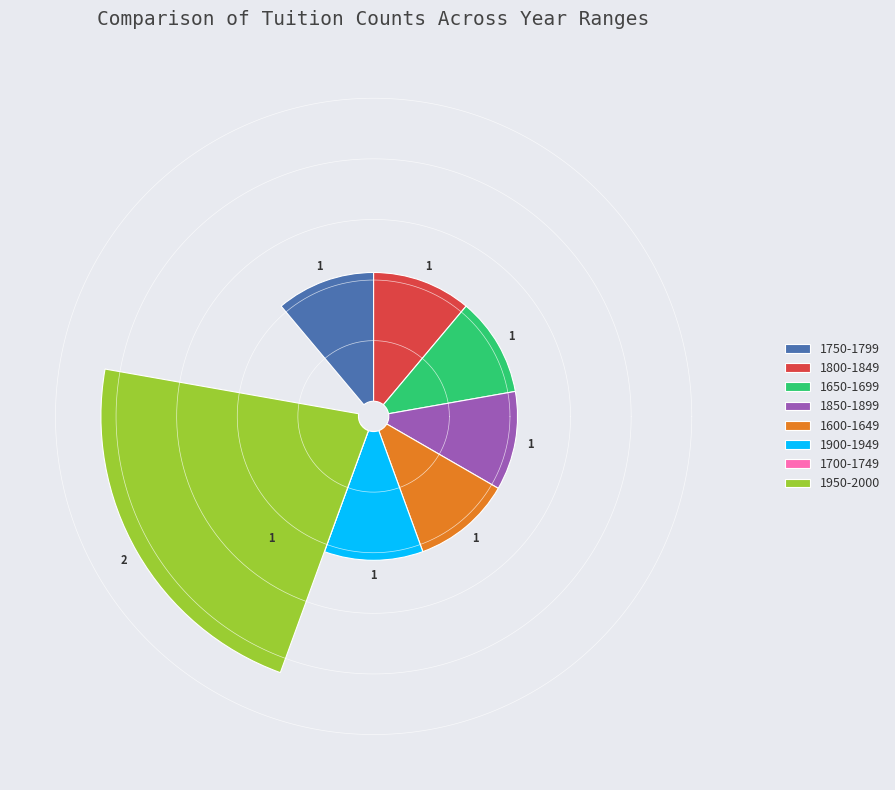

To the nearest percent, what percentage of the pie is 1900-1949?

11%